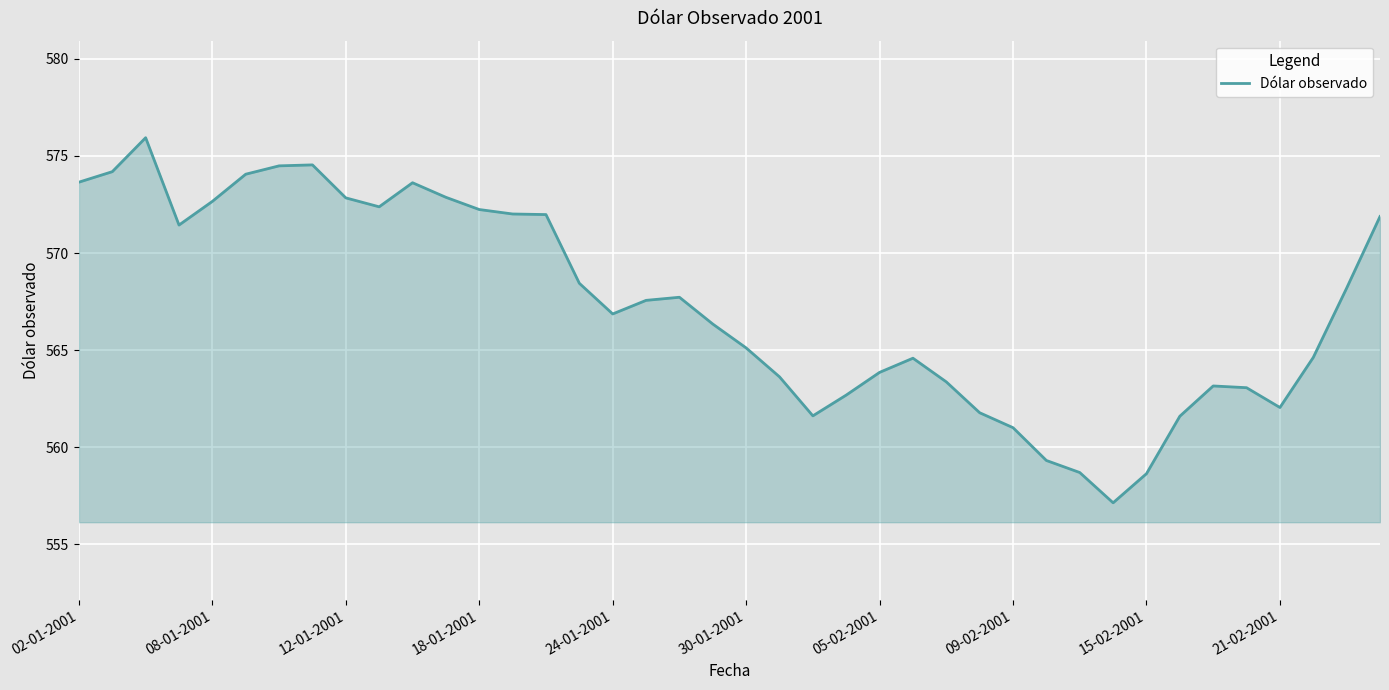

What is the smallest value displayed?

557.1